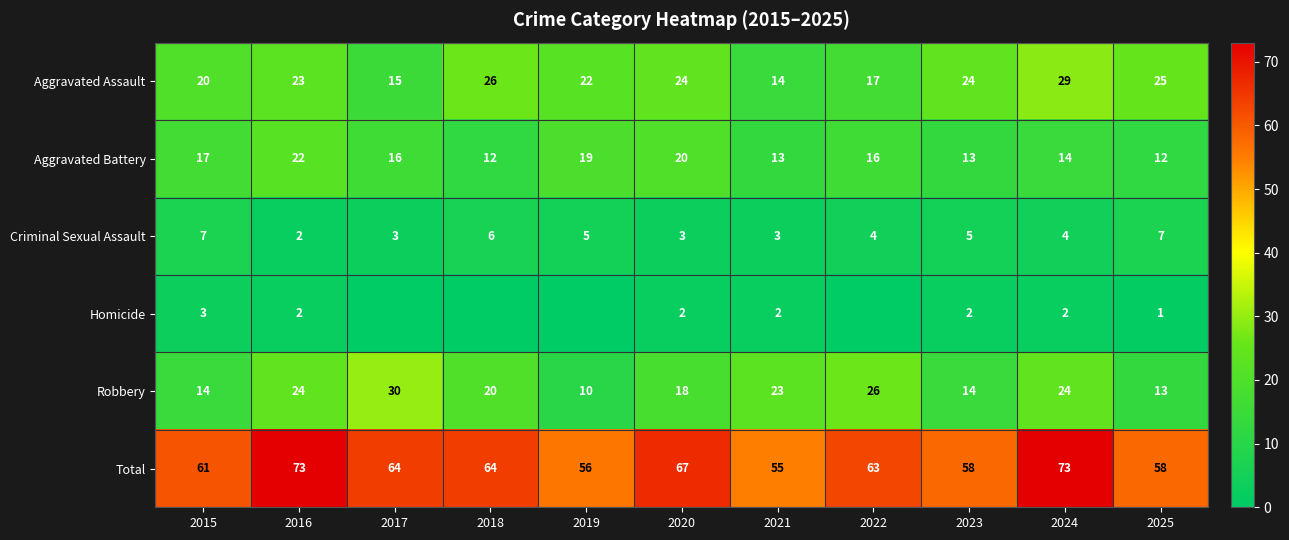

At which label does Aggravated Battery first exceed 16?

2015